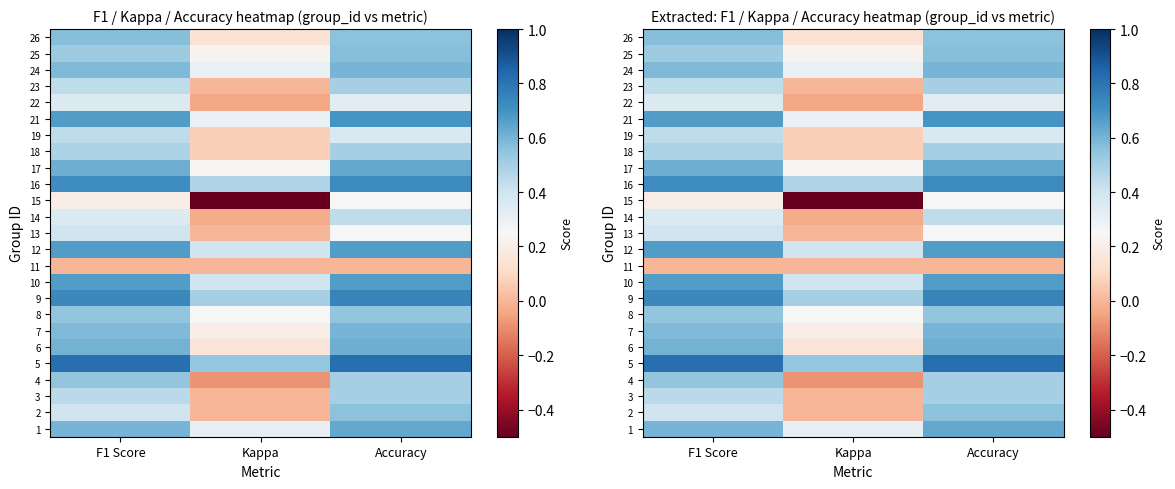

At which label is 5 closest to 0?

Kappa